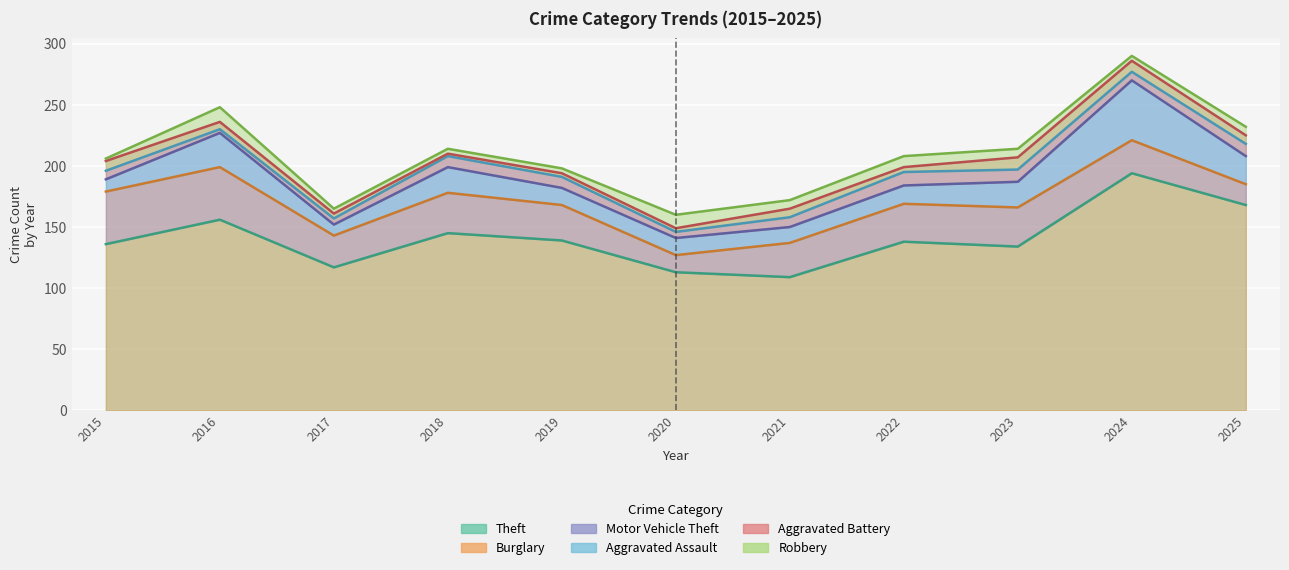

The value of Aggravated Assault at 2019 is 14. True or false?

False